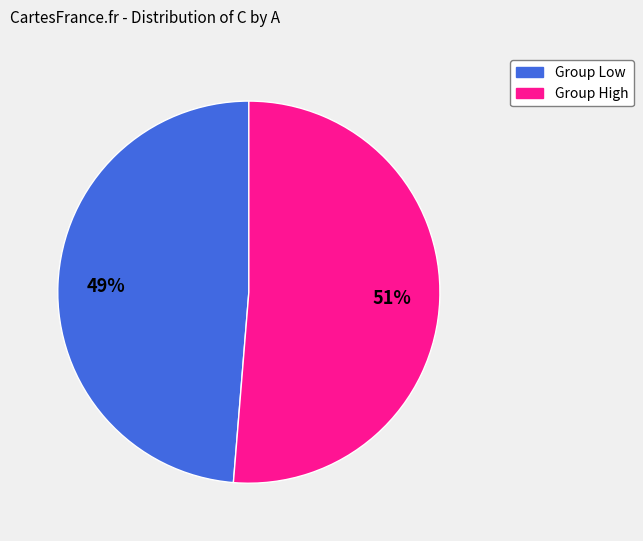

To the nearest percent, what is the average slice percentage?

50%